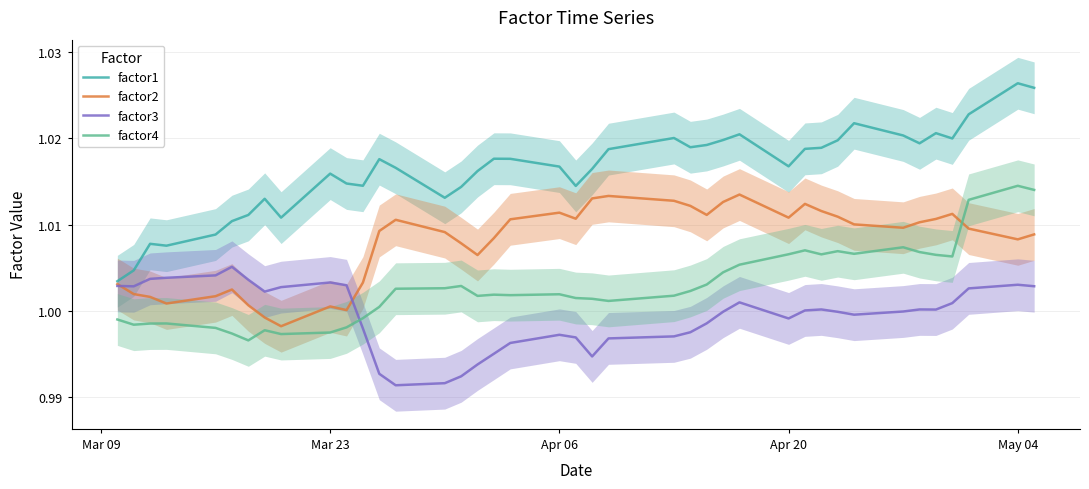

Is the value of factor2 at Mar 23 greater than the value of factor4 at May 04?

No